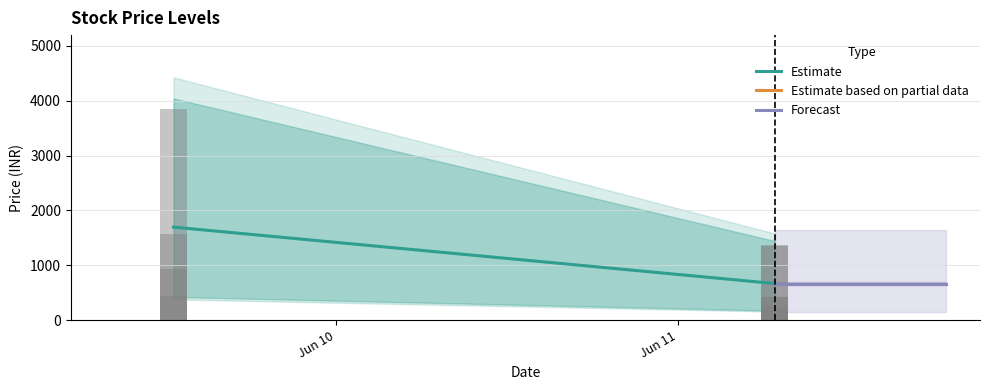

Count the number of values greater than 925.

4